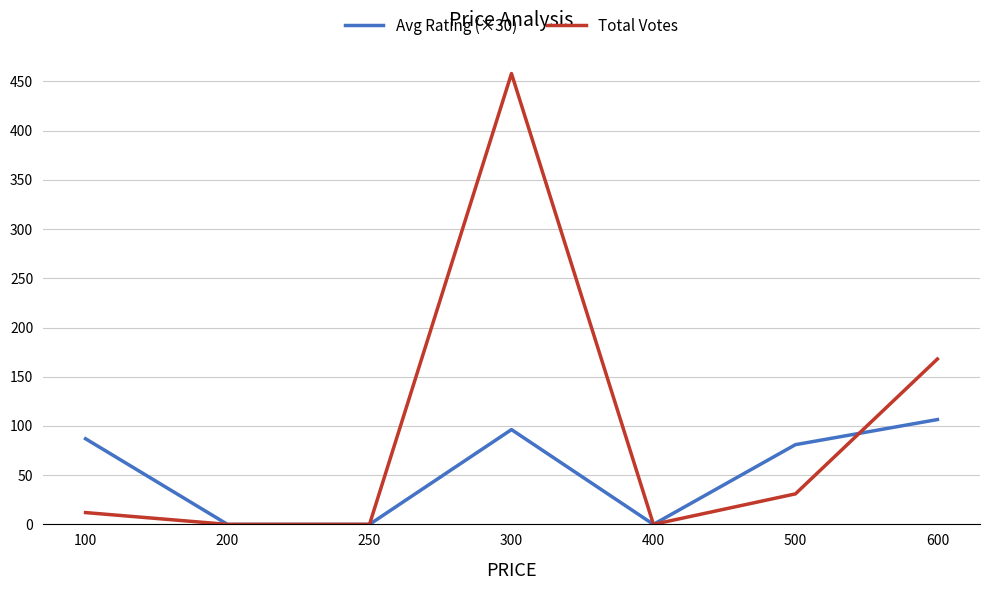

What is the difference between the Avg Rating (×30) values at 400 and 600?

106.5